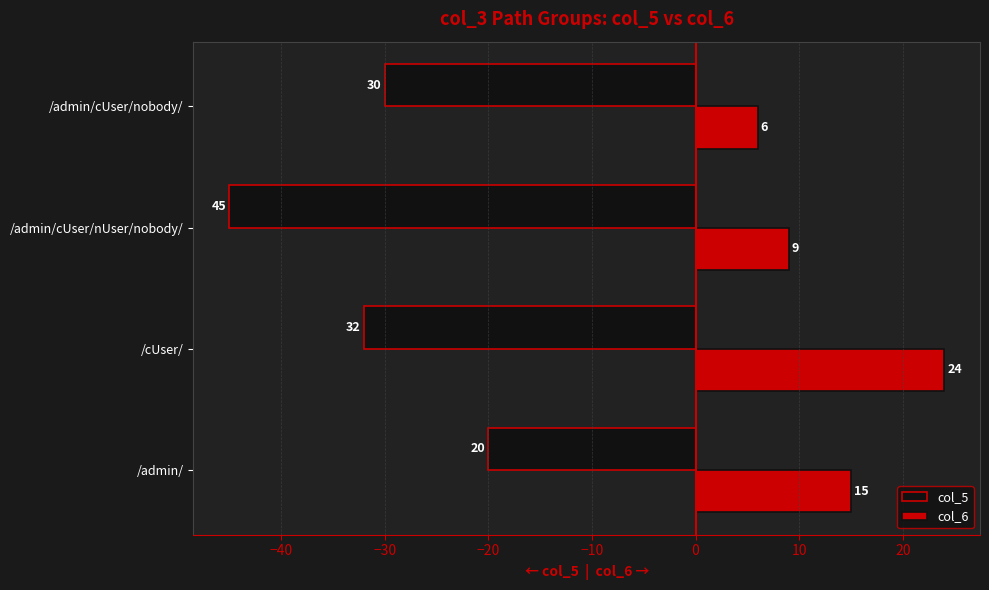

What is the spread (max minus min) of values at /admin/?

35